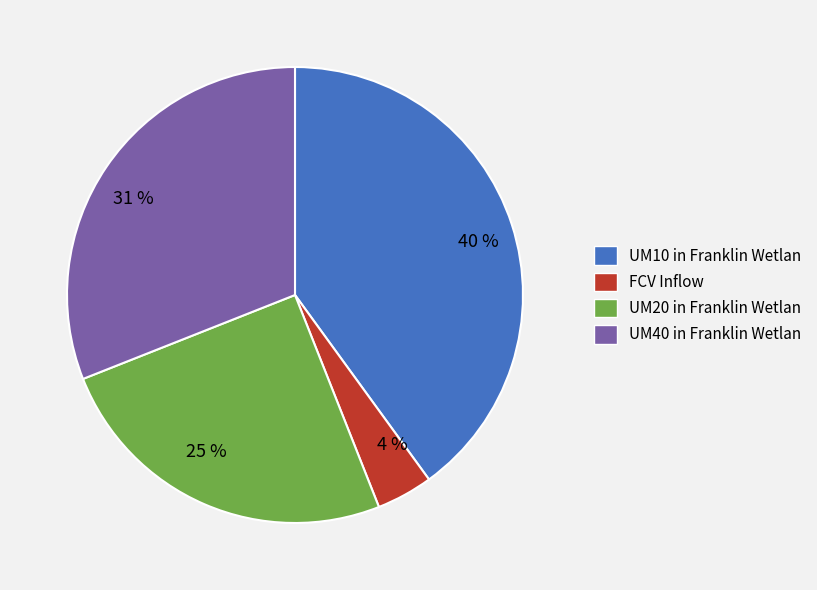

Does any single category account for the majority?

No